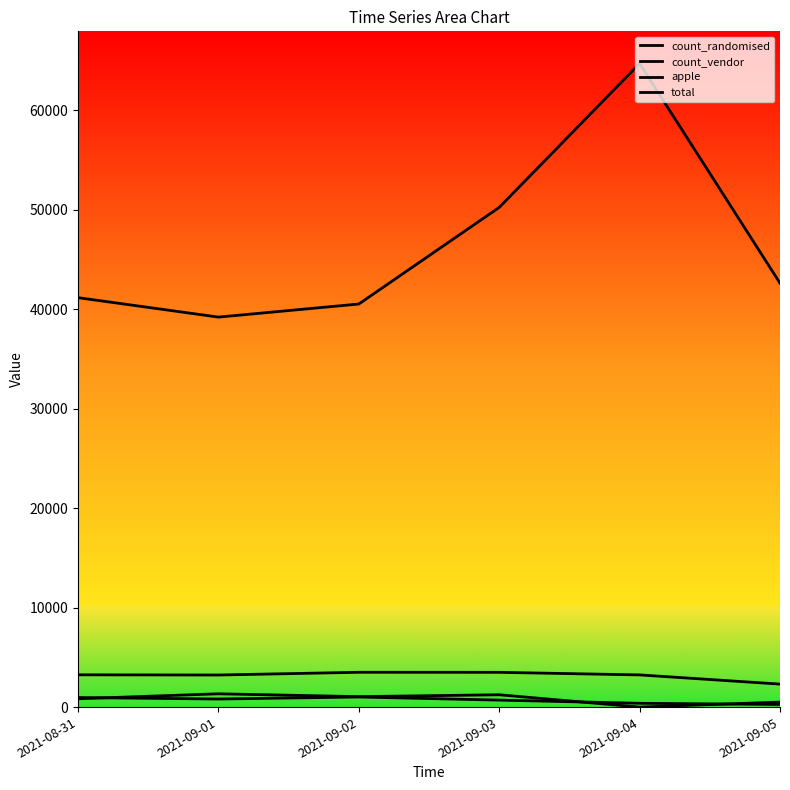

The value of count_vendor at 2021-09-01 is 3223. True or false?

True